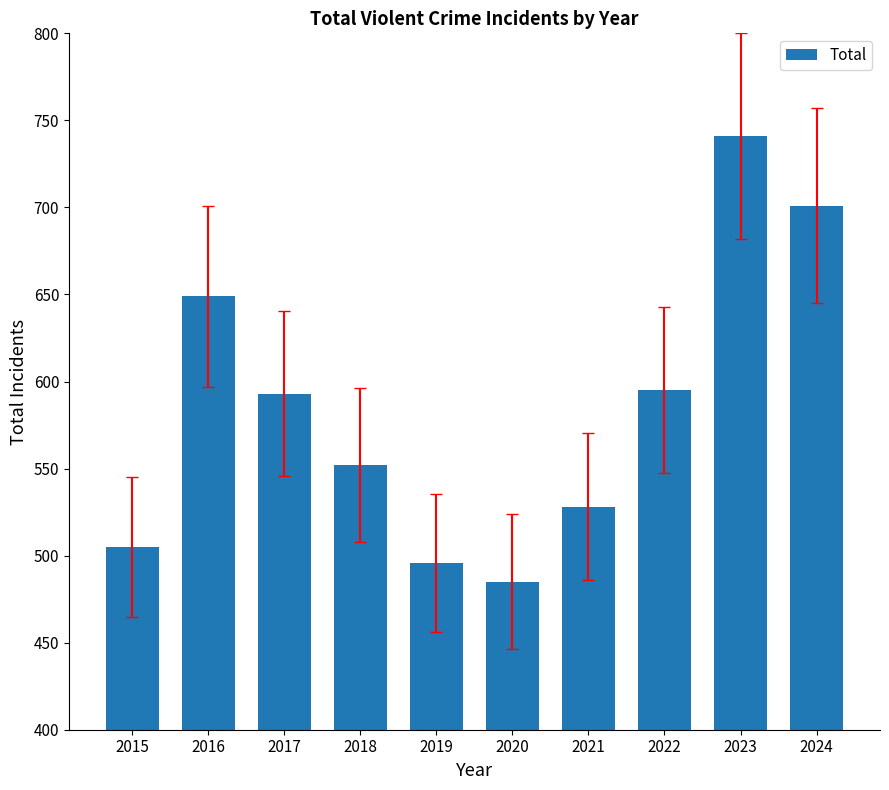

Reading left to right, list all the values displayed in this chart.

2015=505	2016=649	2017=593	2018=552	2019=496	2020=485	2021=528	2022=595	2023=741	2024=701